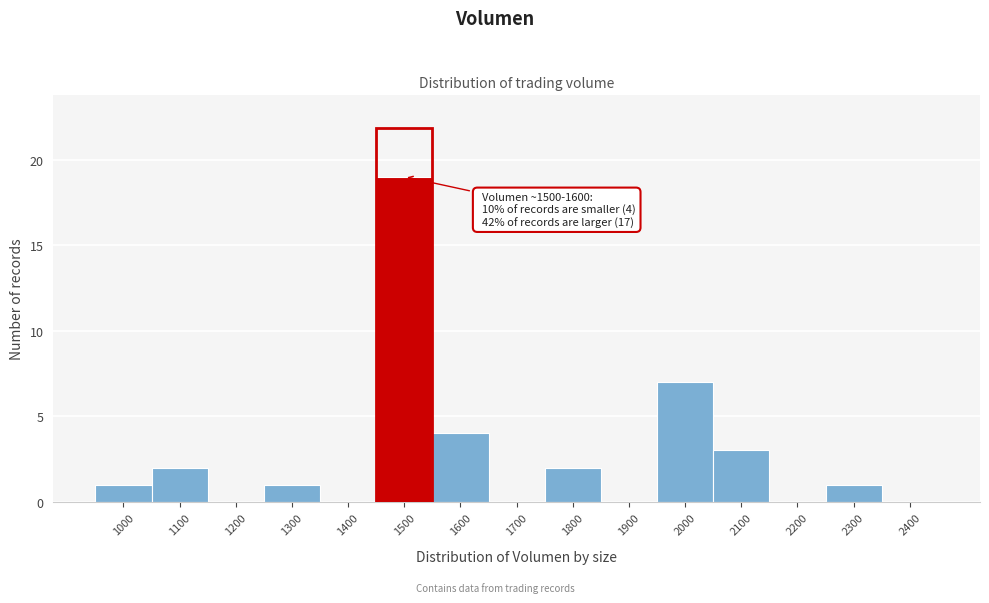

Reading right to left, what are all the values shown in this chart?

2400=0	2300=1	2200=0	2100=3	2000=7	1900=0	1800=2	1700=0	1600=4	1500=19	1400=0	1300=1	1200=0	1100=2	1000=1